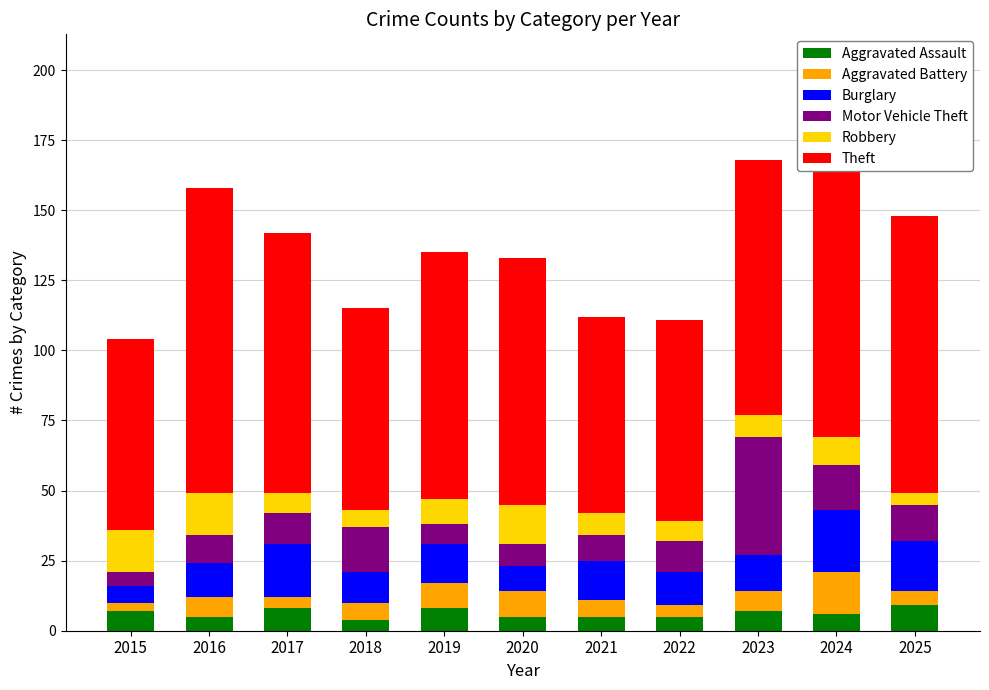

What value does the Aggravated Assault series have at 2023?

7